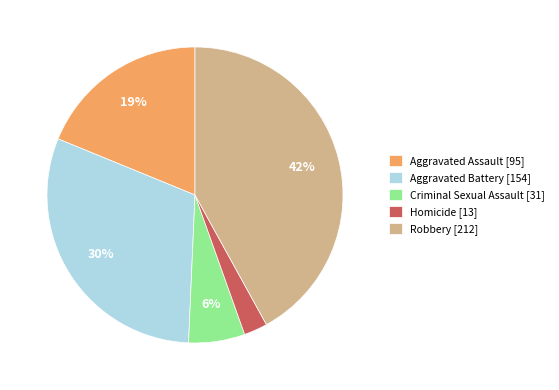

Is it true that Aggravated Battery is 30% of the pie?

True